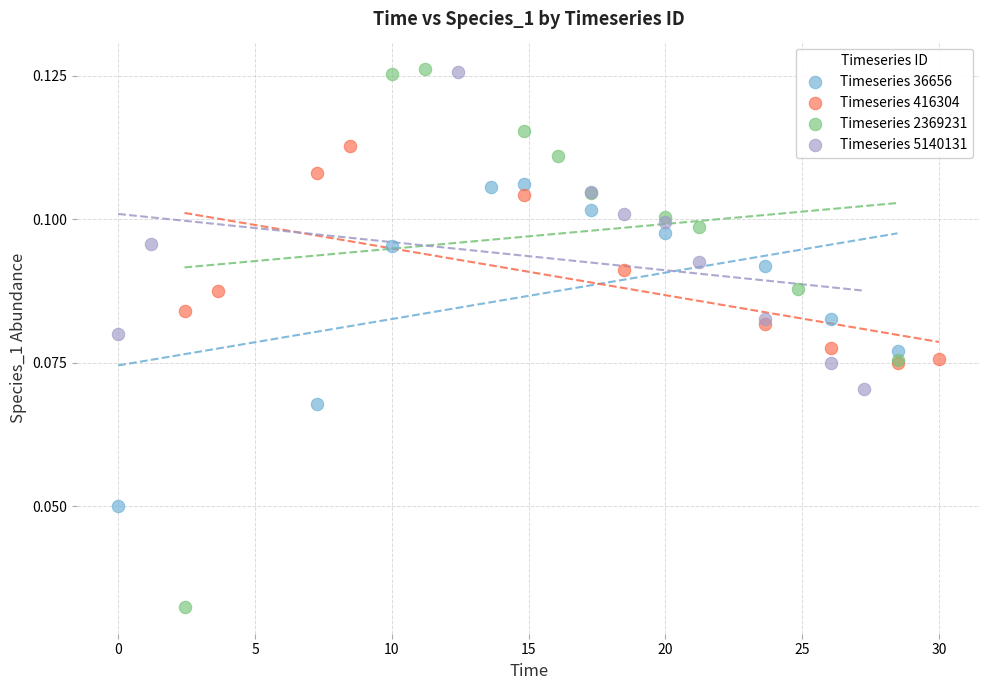

Which series has the widest spread of Y values?

Timeseries 2369231